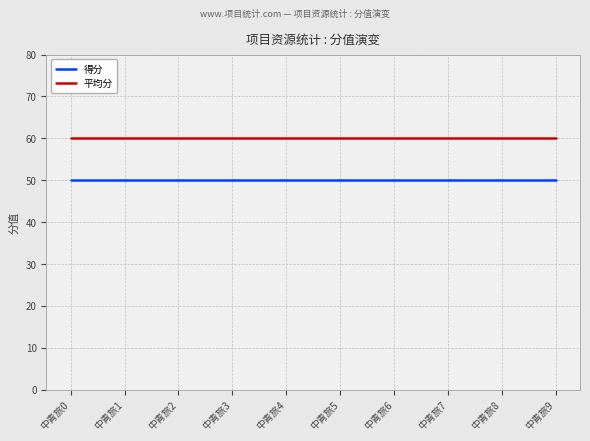

Rank the series by their maximum value, from lowest to highest.

得分, 平均分